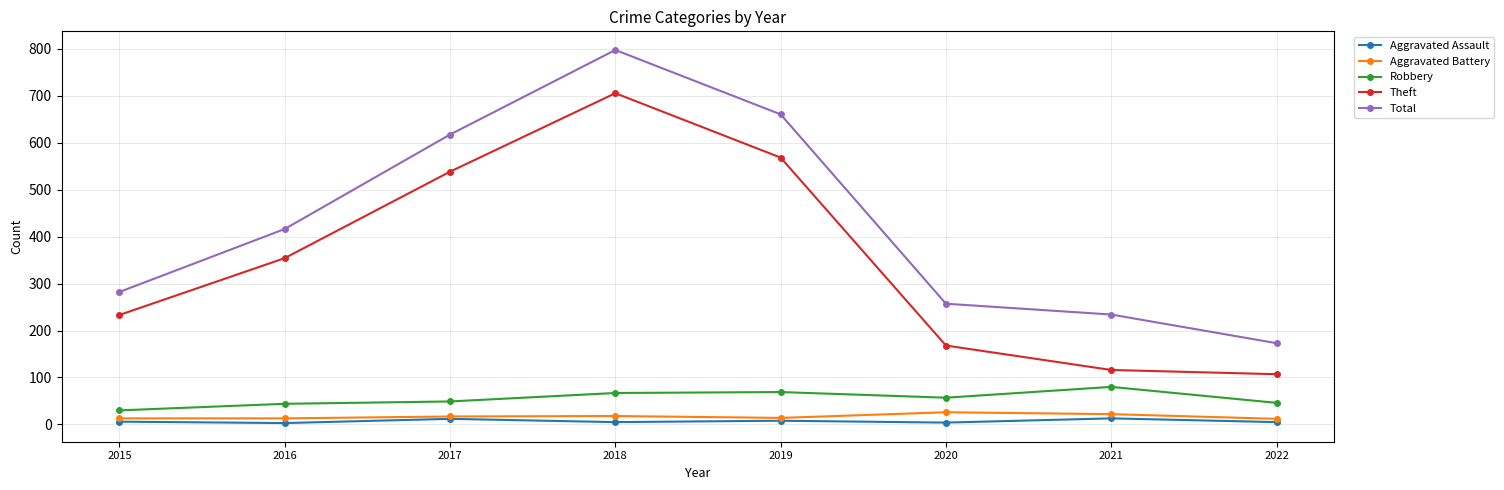

Which category has the lowest value in the Robbery series?

2015